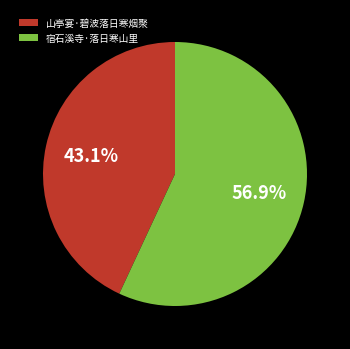

To the nearest percent, what is the average slice percentage?

50%